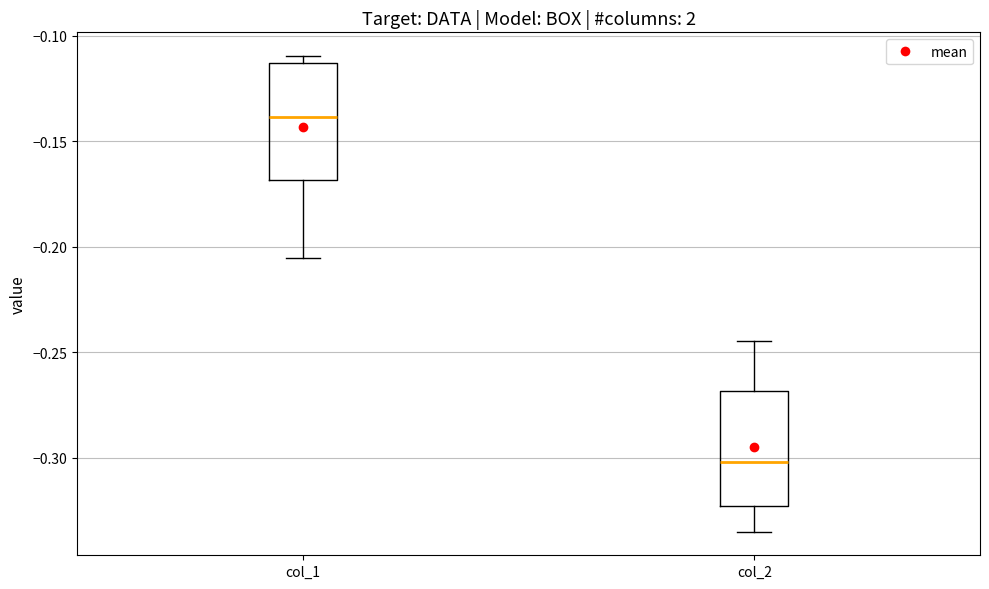

Reading left to right, transcribe this box plot: for each box, give where its median line is, the range the box spans, and where its two whiskers end, as read against the y-axis. The values are not printed on the chart, so give them approximately, as read against the axis.

col_1: median -0.140, box -0.170 to -0.115, whiskers -0.205 to -0.110
col_2: median -0.300, box -0.325 to -0.270, whiskers -0.335 to -0.245